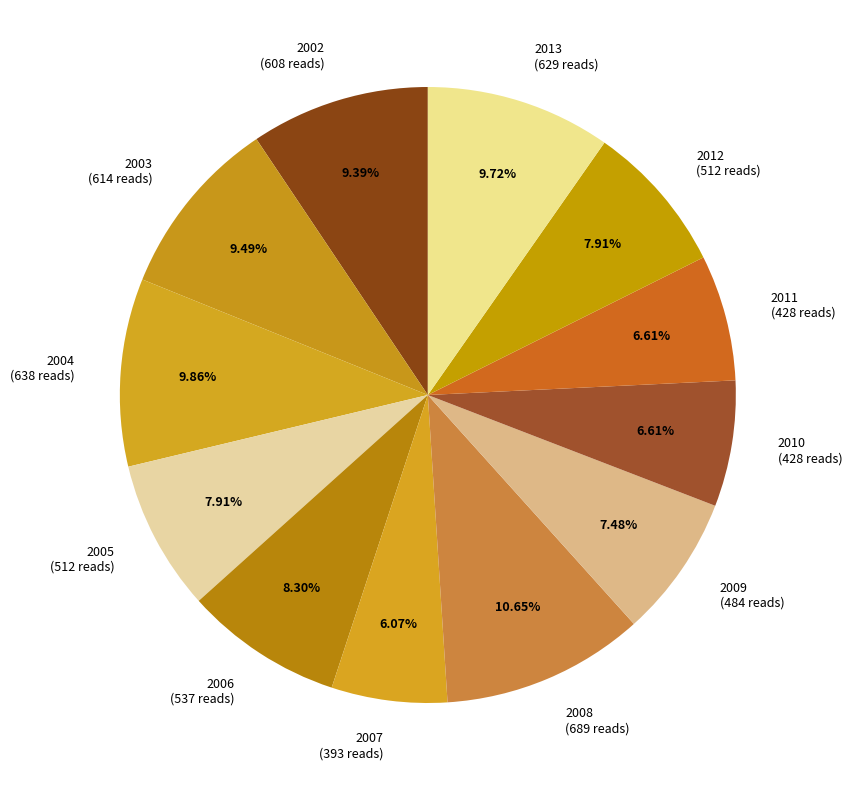

Does 2006 represent more than half of the total?

No